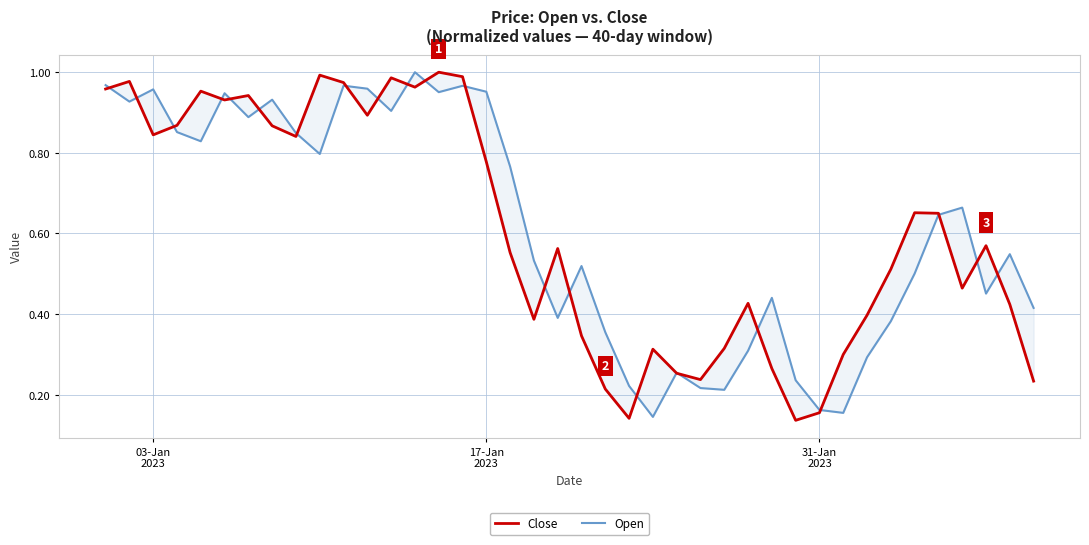

In Close, how many points are higher than both neighbors (excluding endpoints)?

11